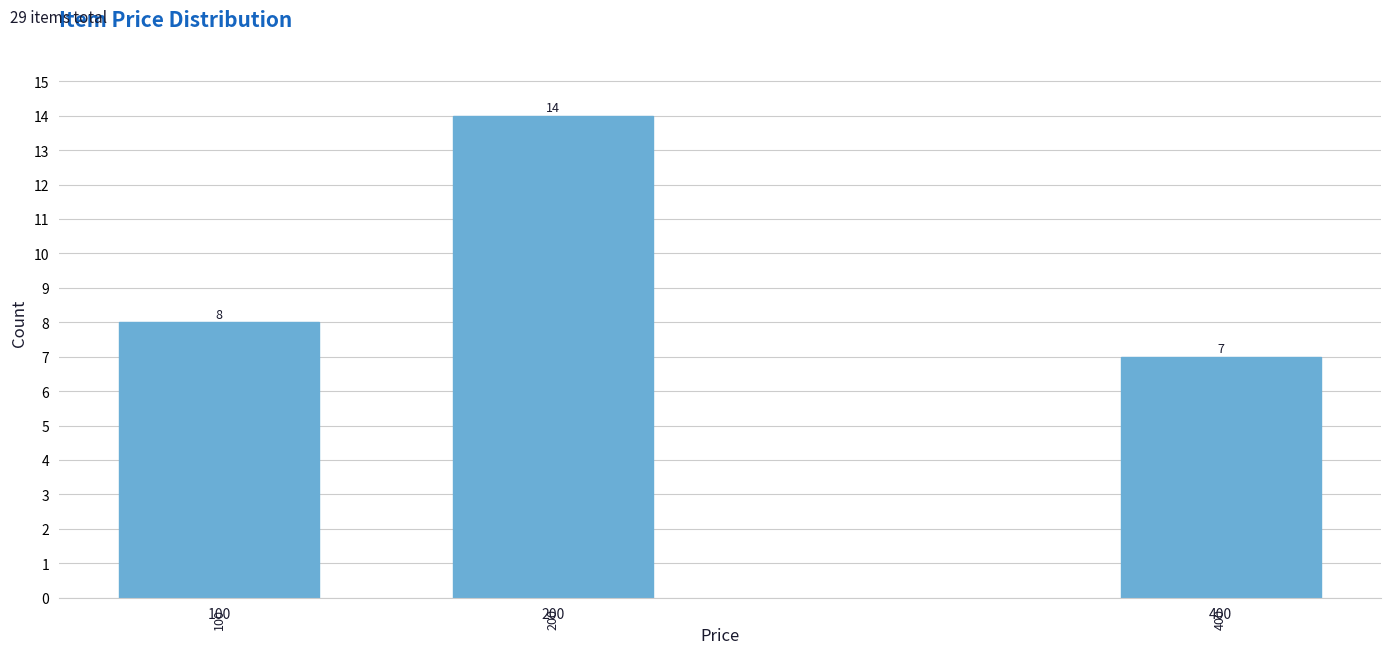

Reading left to right, list all the values displayed in this chart.

100=8	200=14	400=7